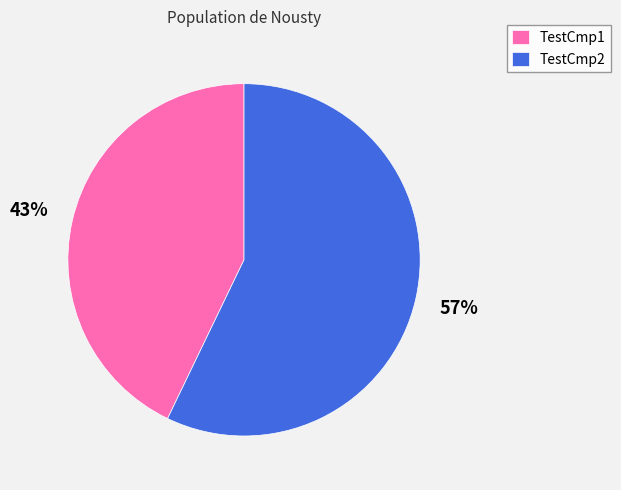

To the nearest percent, what is the average slice percentage?

50%